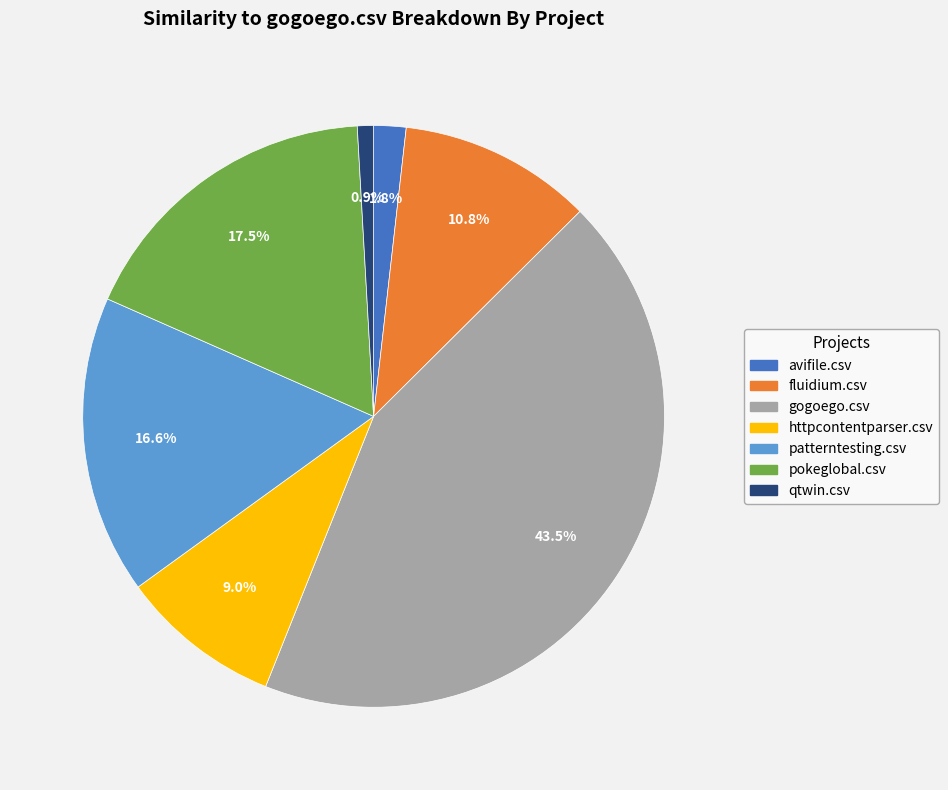

Between patterntesting.csv and qtwin.csv, which is larger?

patterntesting.csv